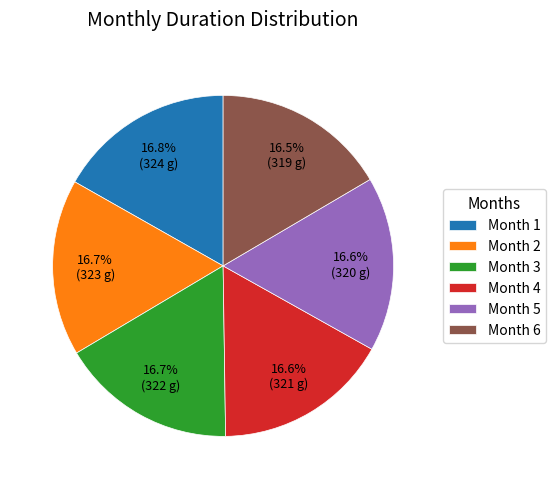

What is the ratio of the value at Month 4 to the value at Month 2?

1.0